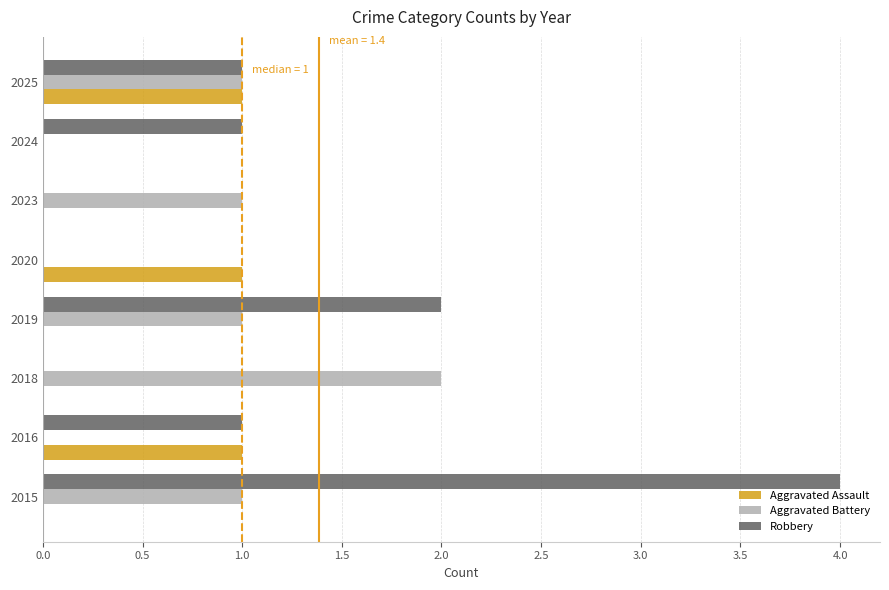

What are all the series names shown in the legend?

Aggravated Assault, Aggravated Battery, Robbery